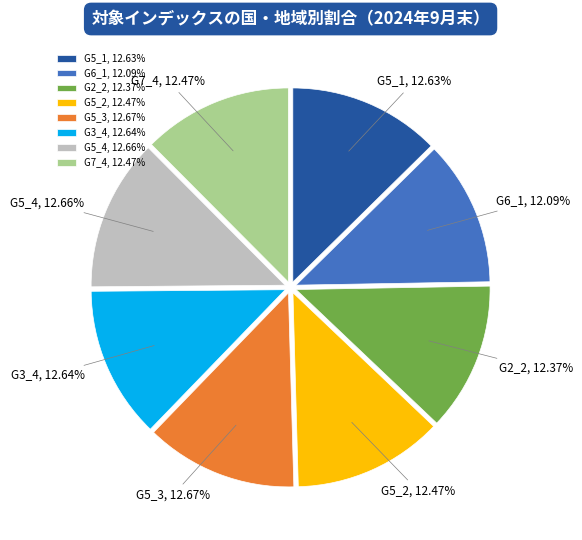

Combined, do G3_4 and G2_2 account for over 50%?

No